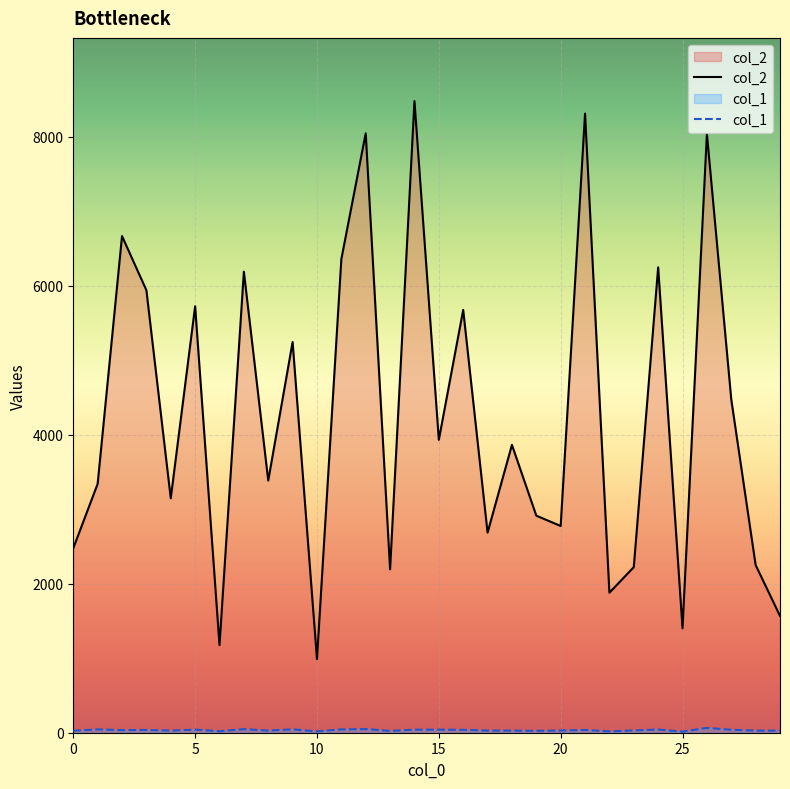

Reading left to right, extract all data points from this chart.

col_2: 2476	3340	6665	5938	3146	5723	1176	6187	3384	5243	988	6356	8044	2193	8477	3931	5674	2685	3863	2913	2774	8309	1879	2222	6246	1401	8038	4473	2250	1568
col_1: 27	45	35	37	29	41	21	48	29	45	19	45	49	25	41	41	39	29	29	26	30	37	19	31	43	15	65	40	29	28